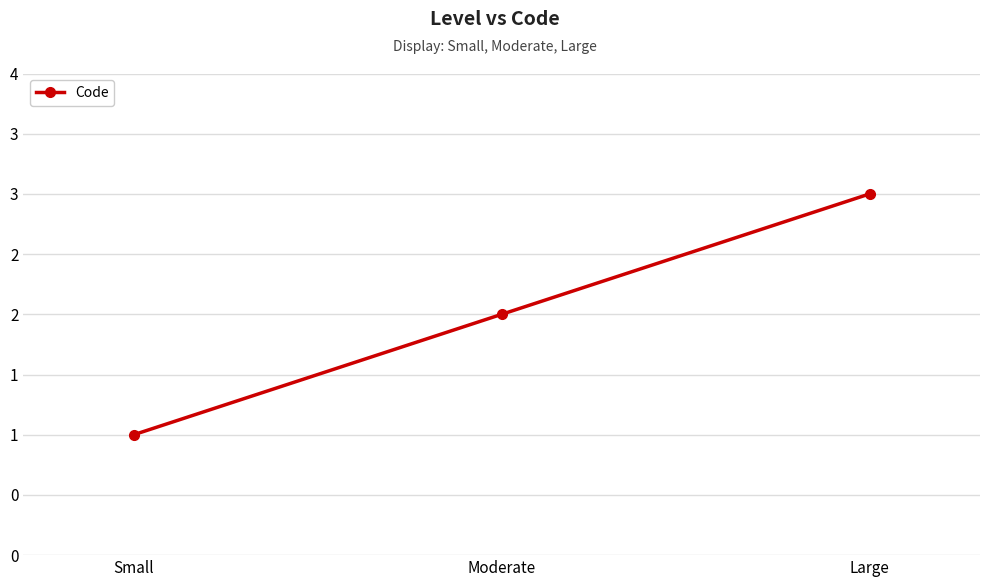

What value does the data have at Moderate?

2